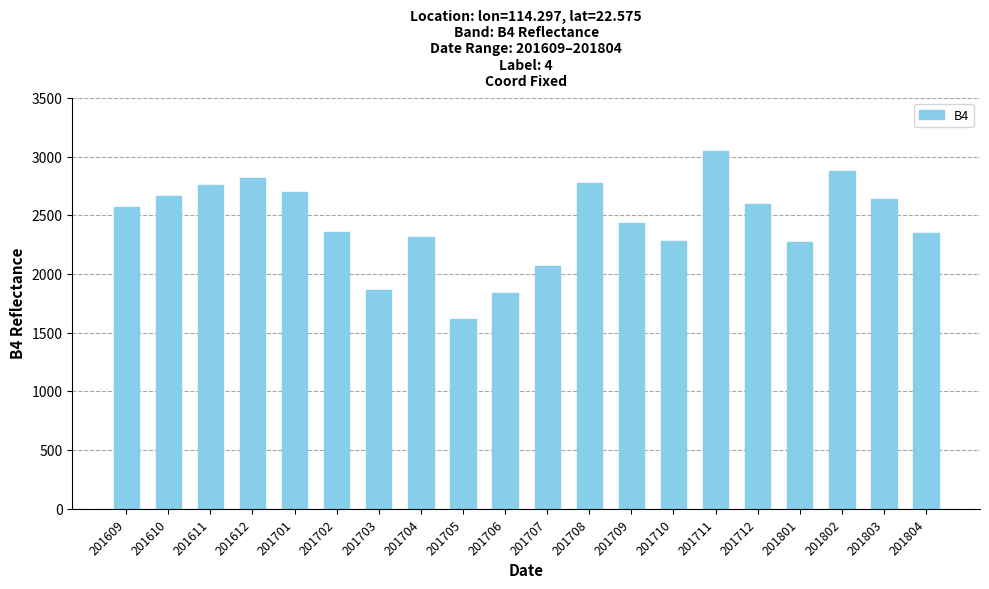

What value does the data have at 201610, to the nearest 50?

2650